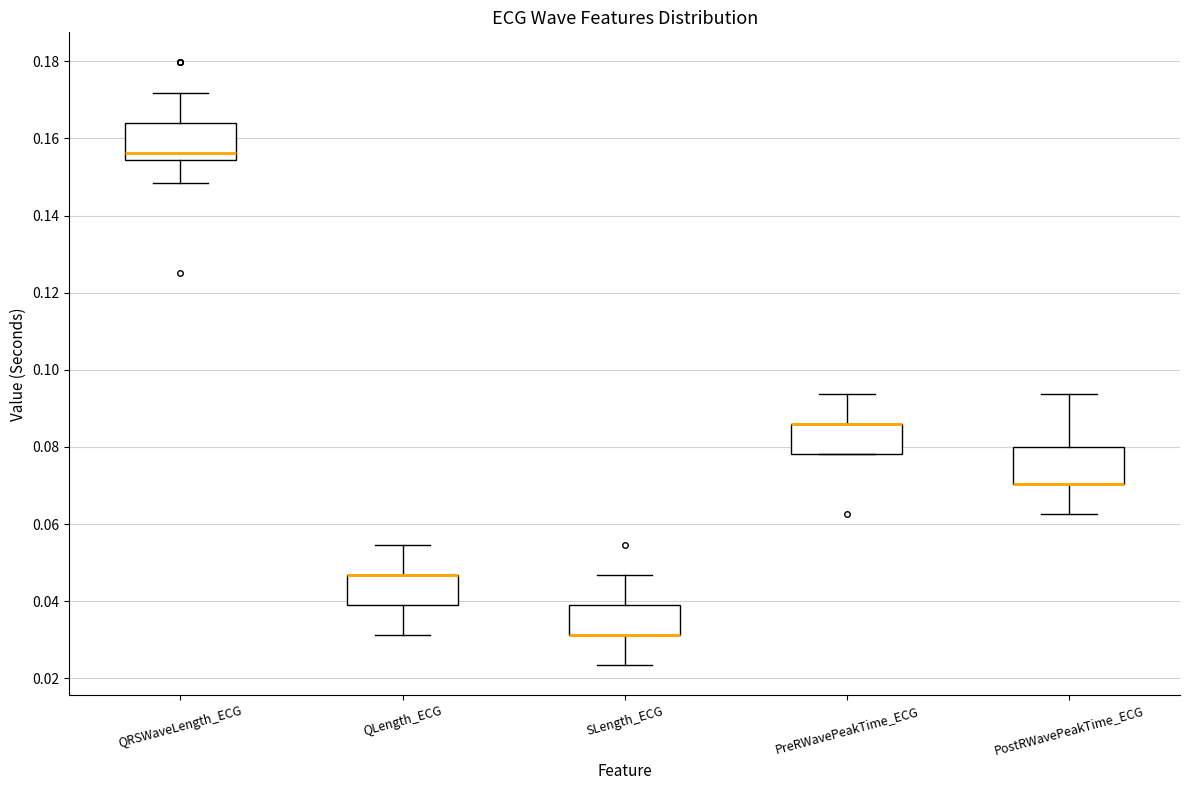

Reading left to right, read every box against the y-axis: the position of its median line, the range the box covers, and the ends of its whiskers. The values are not printed on the chart, so give them approximately, as read against the axis.

QRSWaveLength_ECG: median 0.156, box 0.154 to 0.164, whiskers 0.148 to 0.172
QLength_ECG: median 0.046 (drawn on the box's upper edge), box 0.040 to 0.046, whiskers 0.032 to 0.054
SLength_ECG: median 0.032 (drawn on the box's lower edge), box 0.032 to 0.040, whiskers 0.024 to 0.046
PreRWavePeakTime_ECG: median 0.086 (drawn on the box's upper edge), box 0.078 to 0.086, whiskers 0.078 to 0.094
PostRWavePeakTime_ECG: median 0.070 (drawn on the box's lower edge), box 0.070 to 0.080, whiskers 0.062 to 0.094